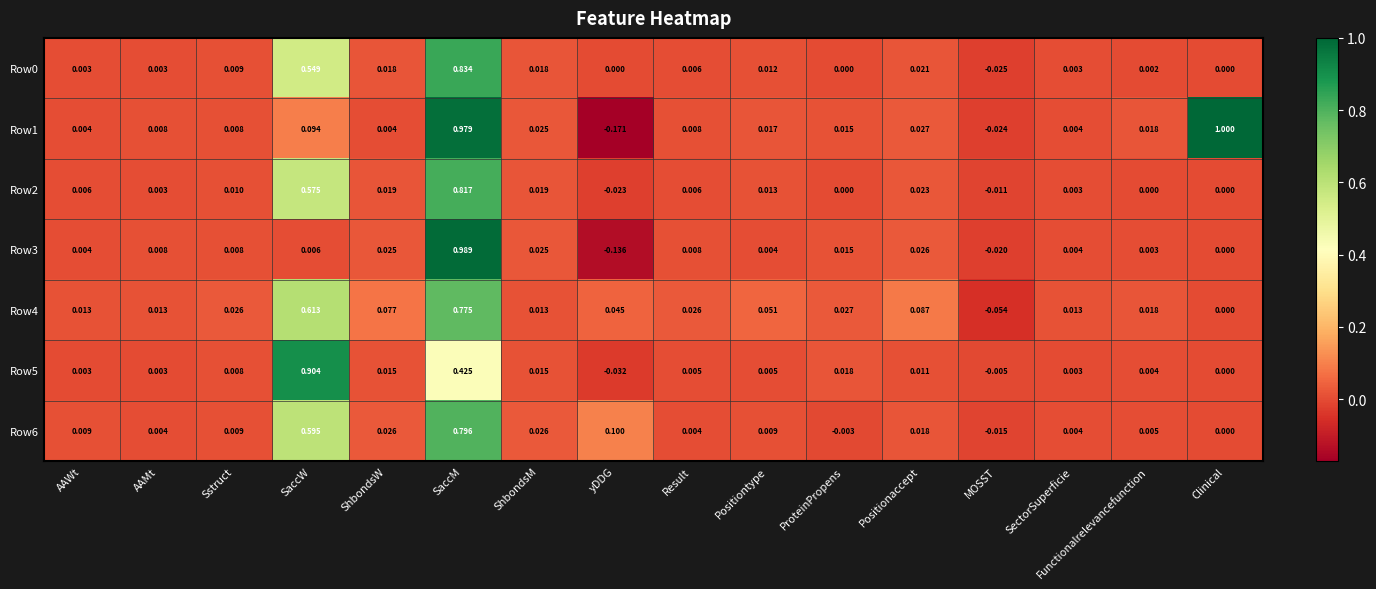

At which category is the sum across all series the highest?

SaccM